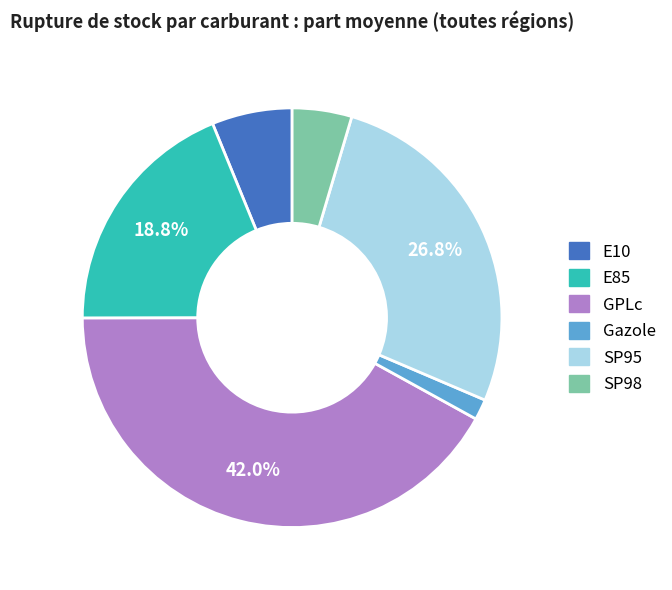

True or false: Gazole accounts for 9% of the total.

False